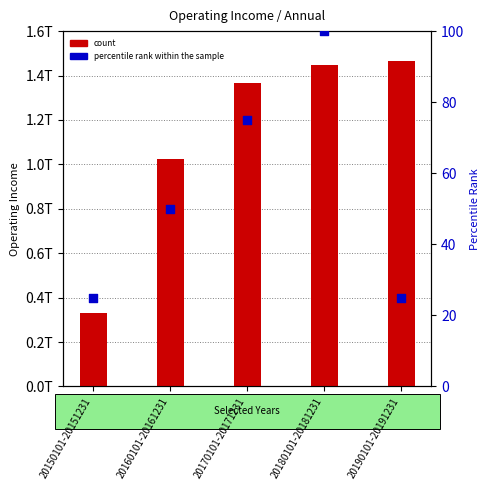

What is the total value across all series at 20160101-20161231?

1026089374694